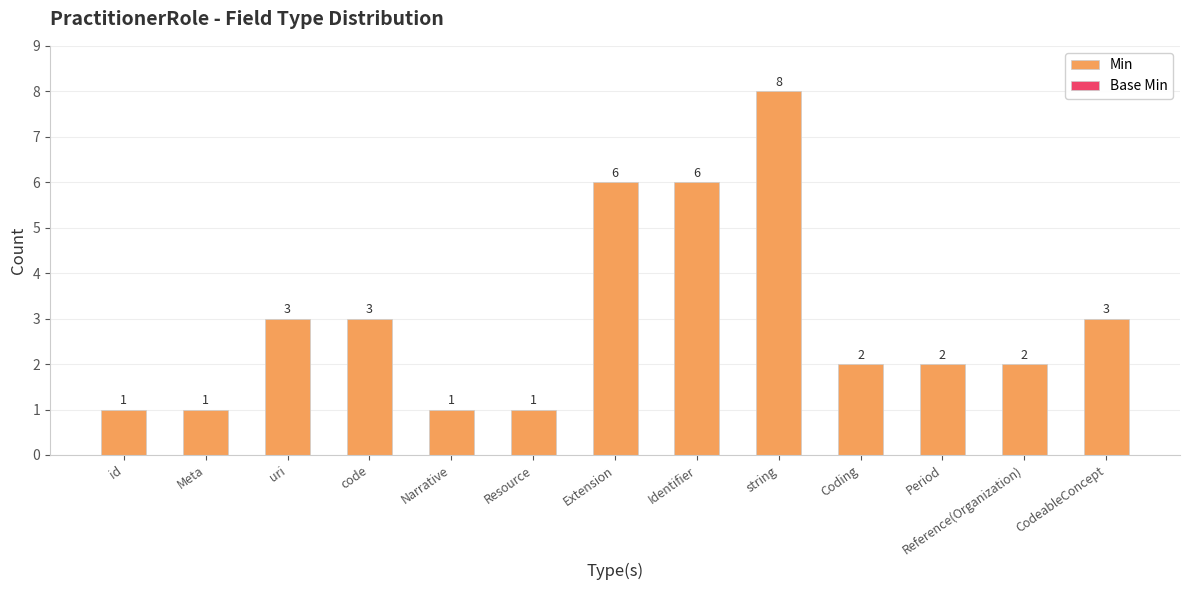

What is the ratio of the value at Reference(Organization) to the value at Resource?

2.0